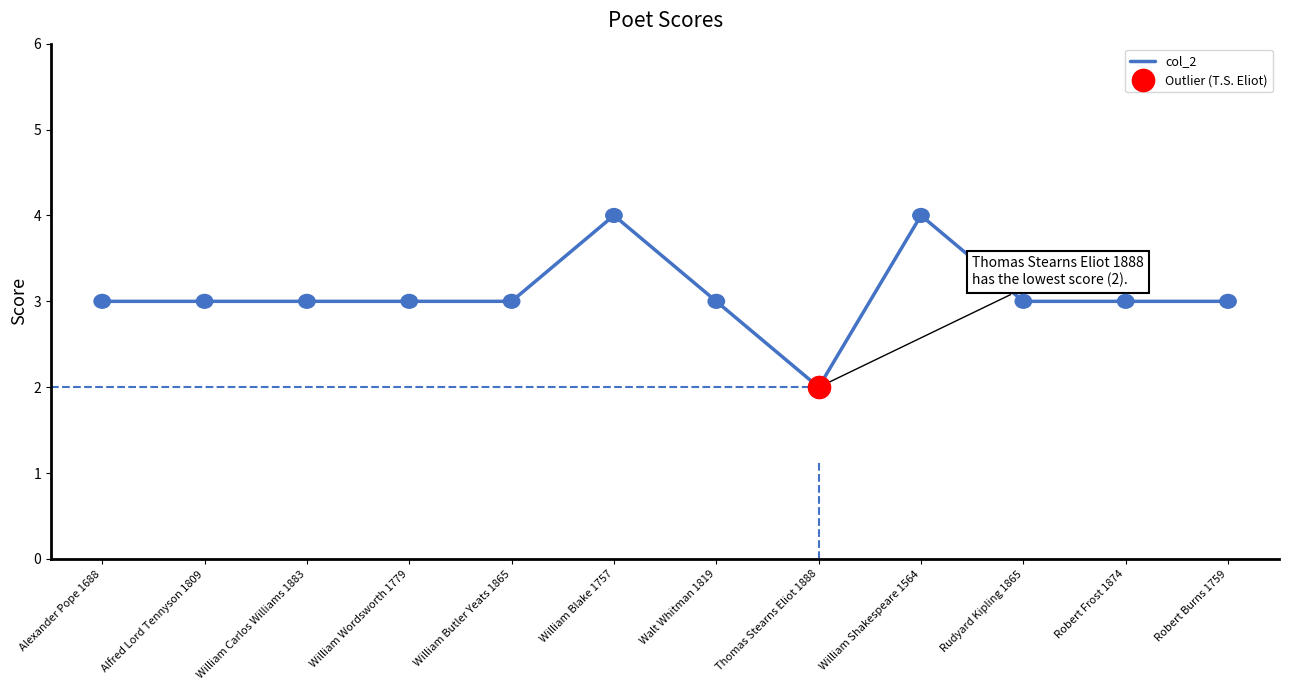

Reading left to right, what are all the values shown in this chart?

Alexander Pope 1688=3	Alfred Lord Tennyson 1809=3	William Carlos Williams 1883=3	William Wordsworth 1779=3	William Butler Yeats 1865=3	William Blake 1757=4	Walt Whitman 1819=3	Thomas Stearns Eliot 1888=2	William Shakespeare 1564=4	Rudyard Kipling 1865=3	Robert Frost 1874=3	Robert Burns 1759=3